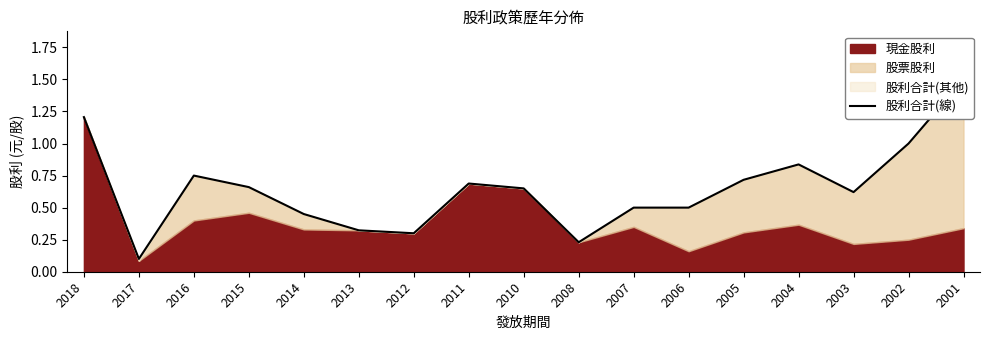

What is the minimum value shown in the chart?

0.1